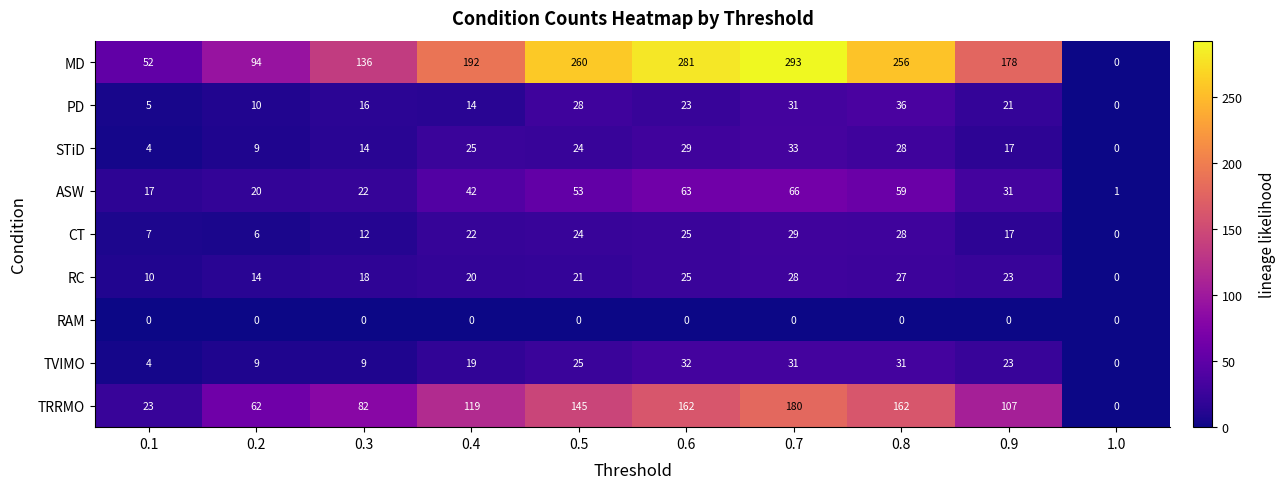

At which category is the sum across all series the highest?

0.7